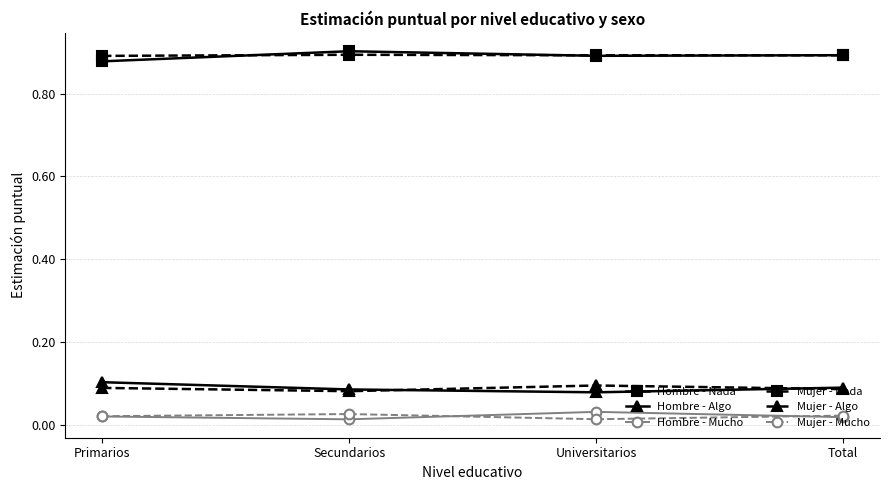

True or false: Hombre - Algo has more than 1 points higher than both neighbors.

False